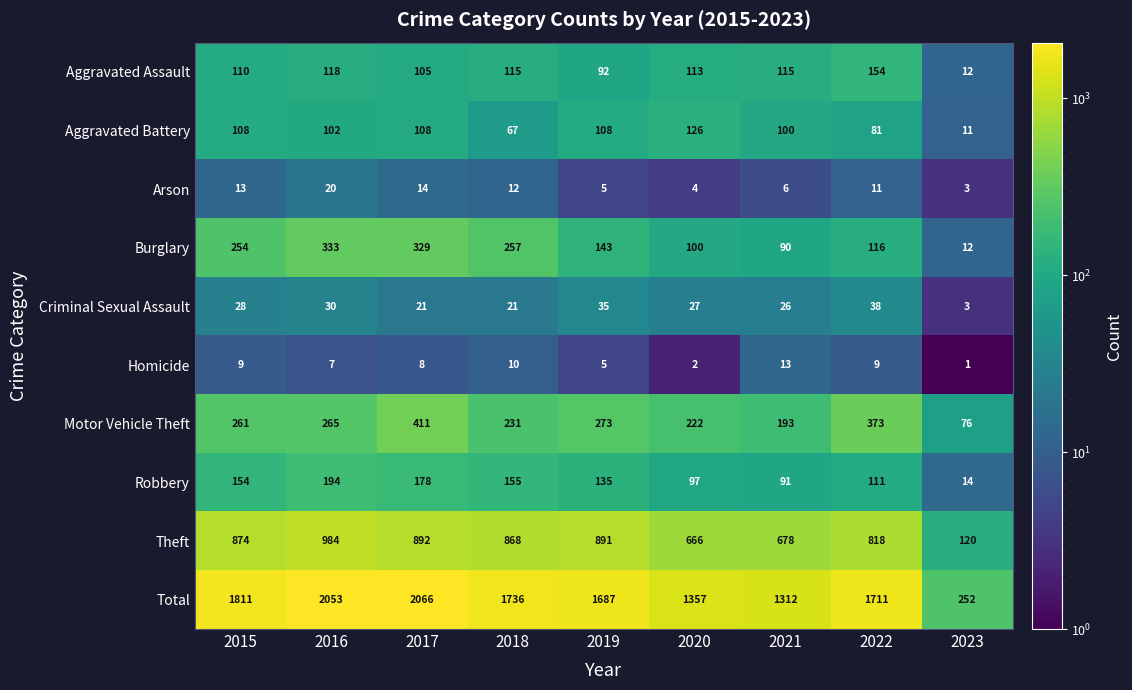

Is the value of Aggravated Battery at 2015 greater than the value of Aggravated Assault at 2019?

Yes